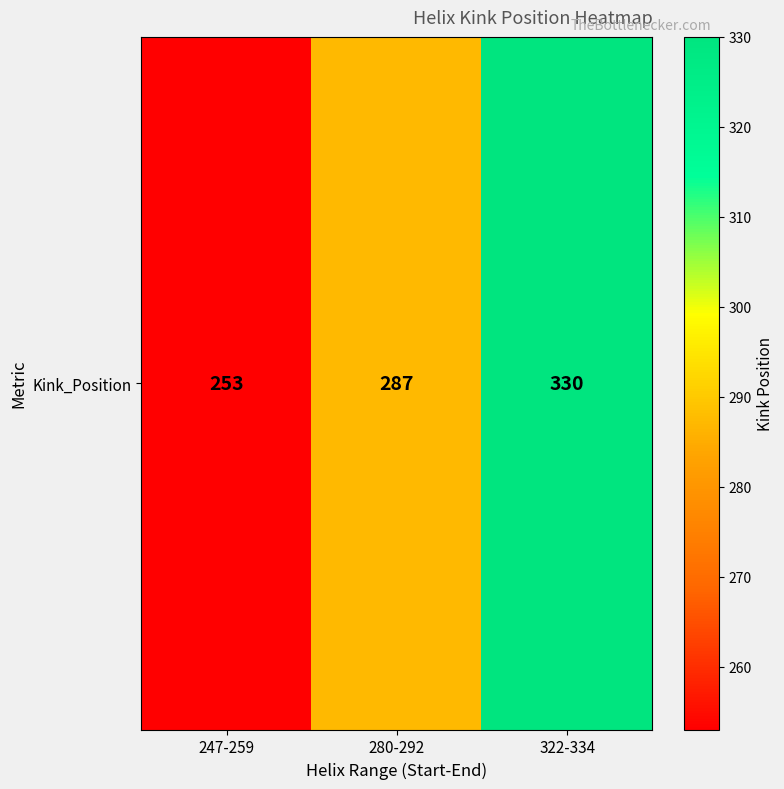

List the labels in order of value, largest first.

322-334, 280-292, 247-259